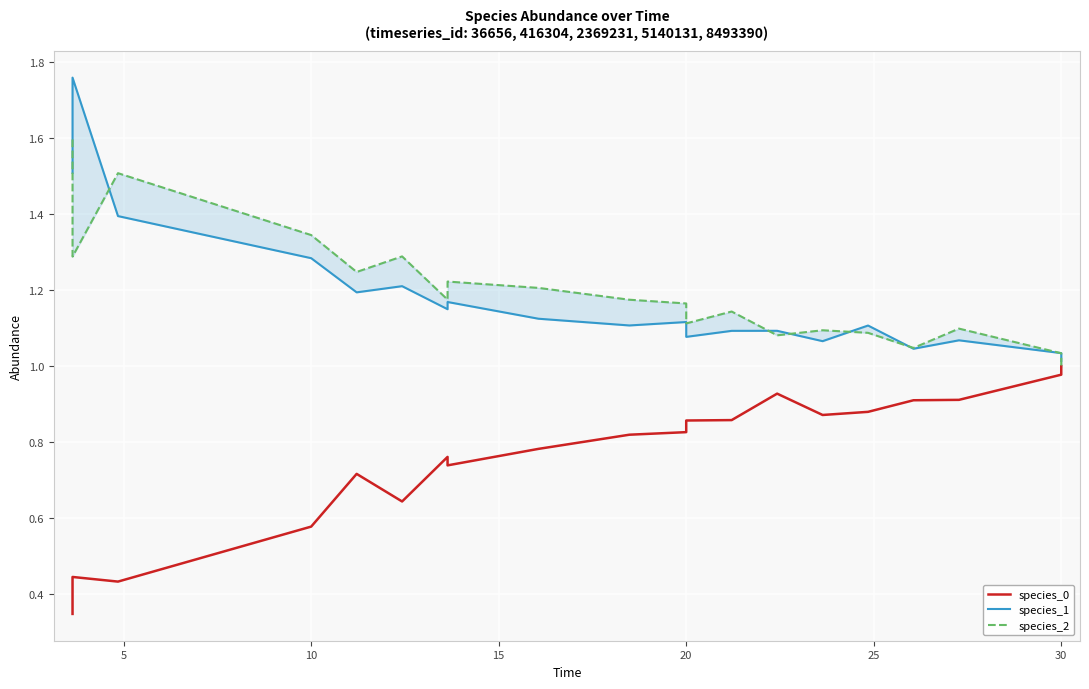

Rank the series by their maximum value, from lowest to highest.

species_0, species_2, species_1